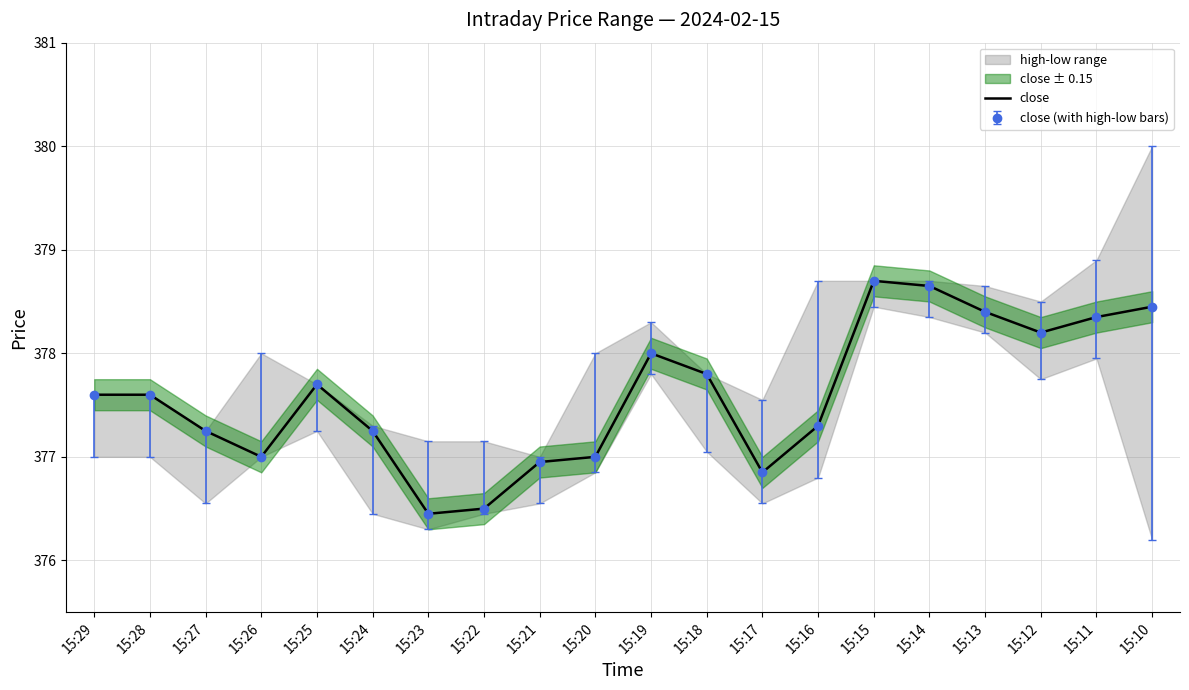

The chart shows a value of 655.3 at 15:13. True or false?

False